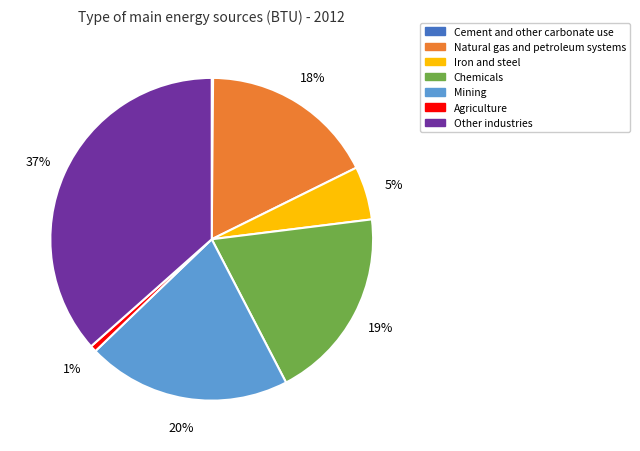

Is the sum of Mining and Agriculture greater than half?

No